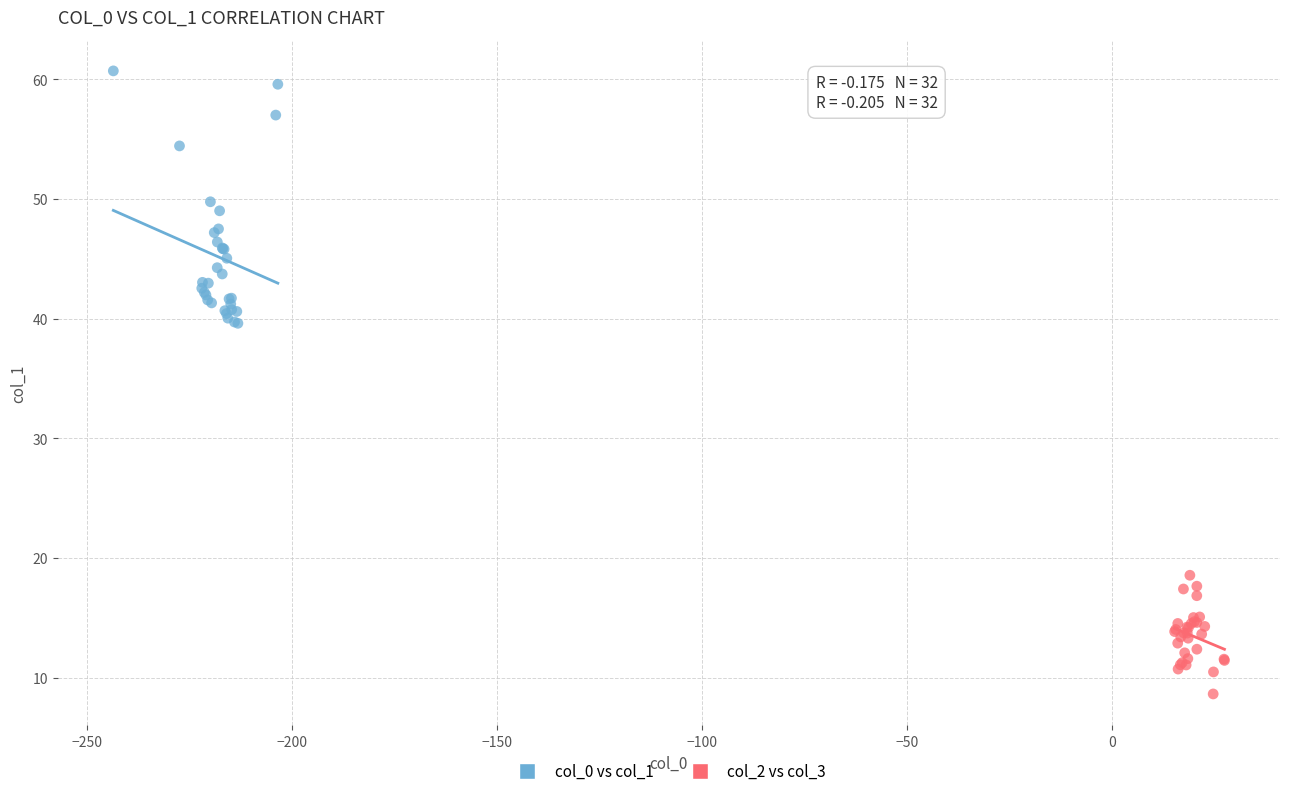

Which series reaches the maximum Y coordinate?

col_0 vs col_1